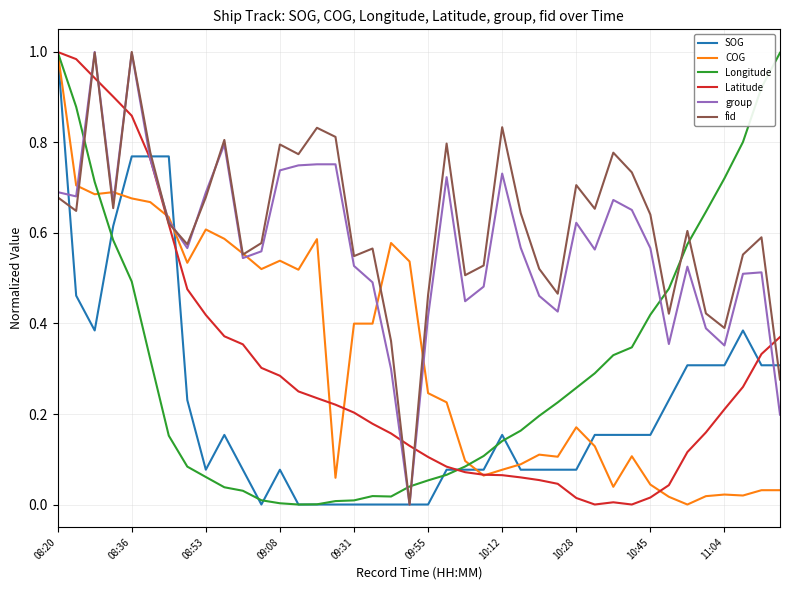

Which series has the largest total across all categories?

fid